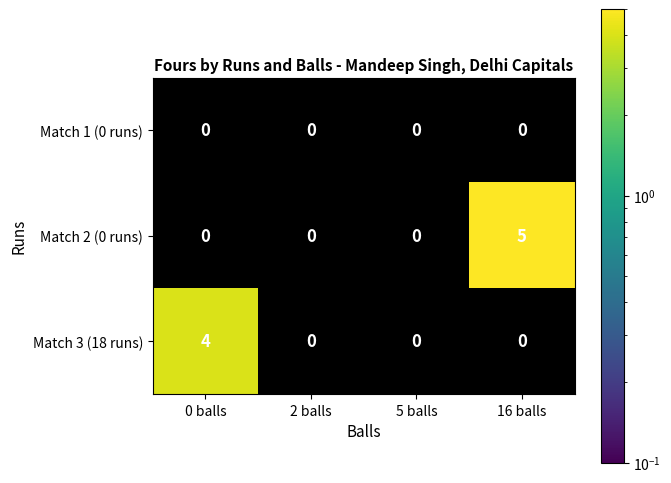

At which category is the sum across all series the highest?

16 balls